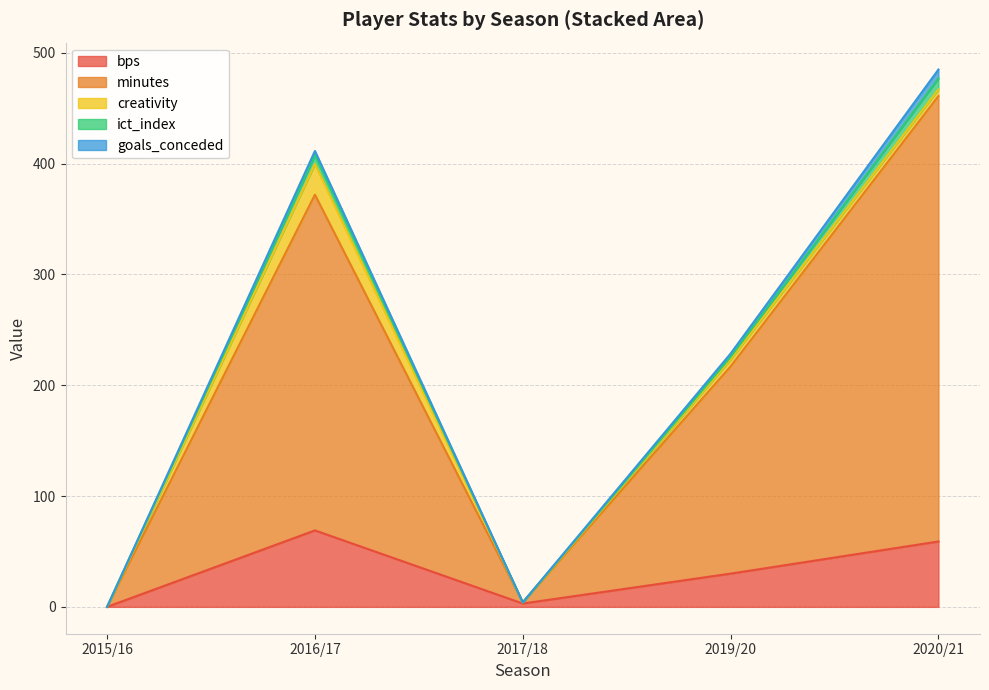

True or false: creativity and minutes intersect in this chart.

False